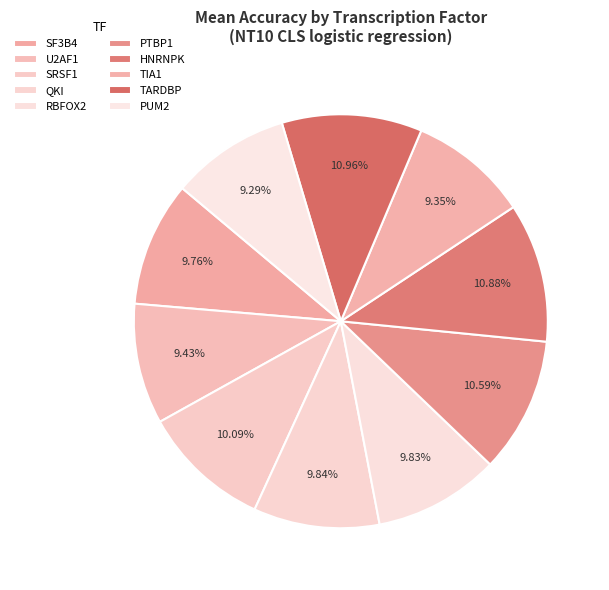

Is TARDBP the majority of the pie?

No